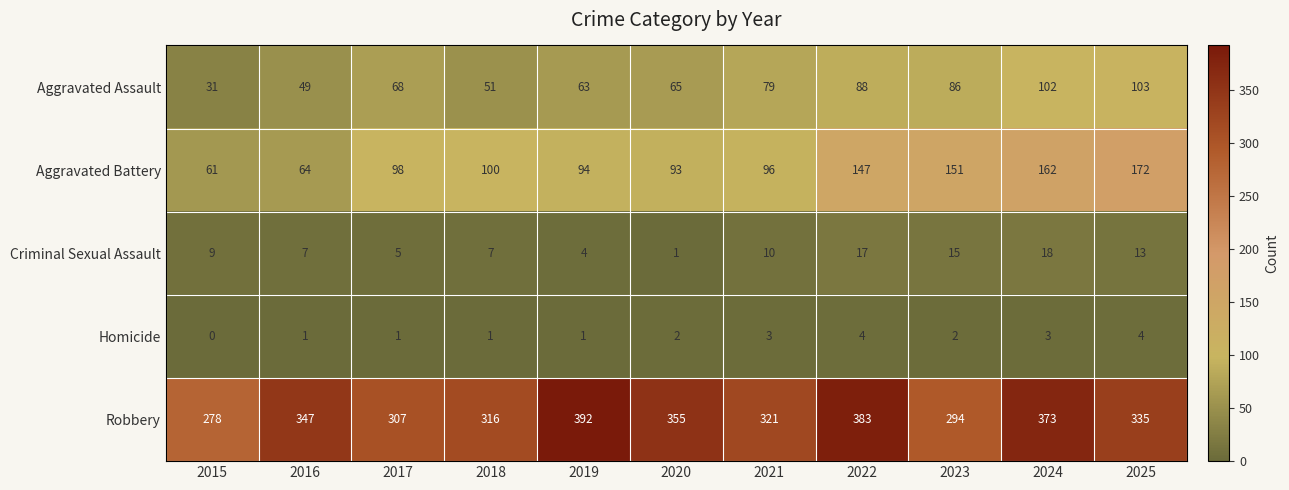

How many distinct data groups are displayed?

5